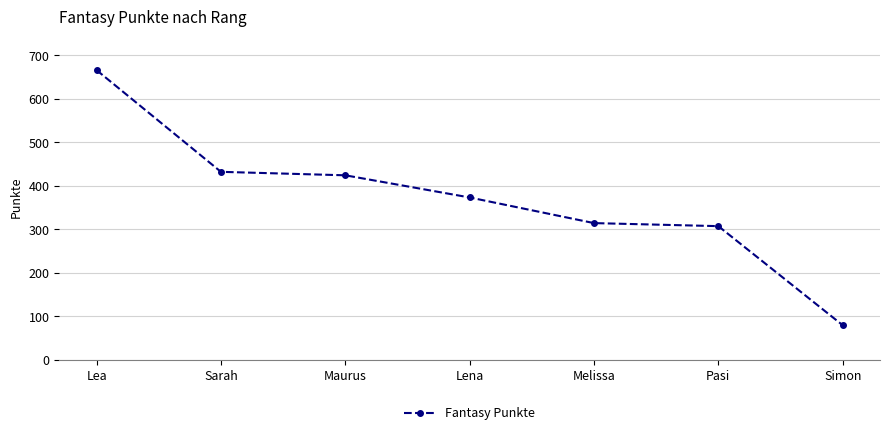

What is the value of the 6th point from the left?

307